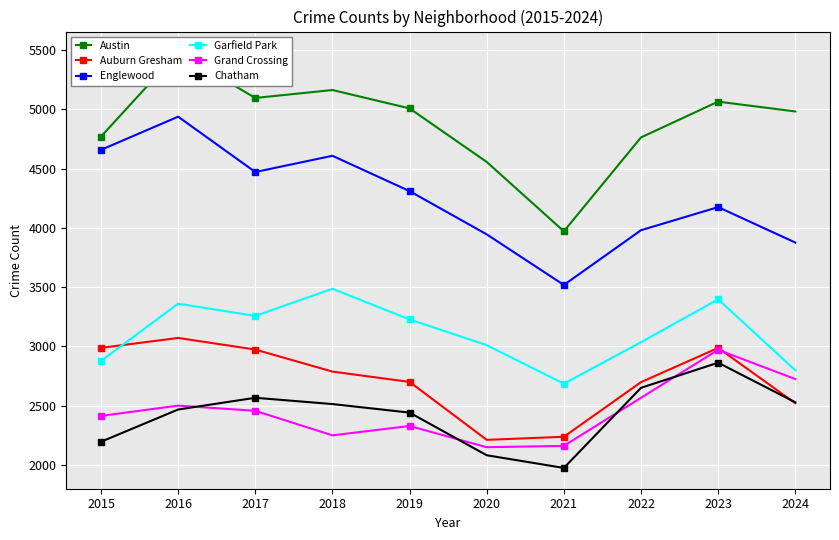

At which category does Garfield Park reach its first local valley?

2017